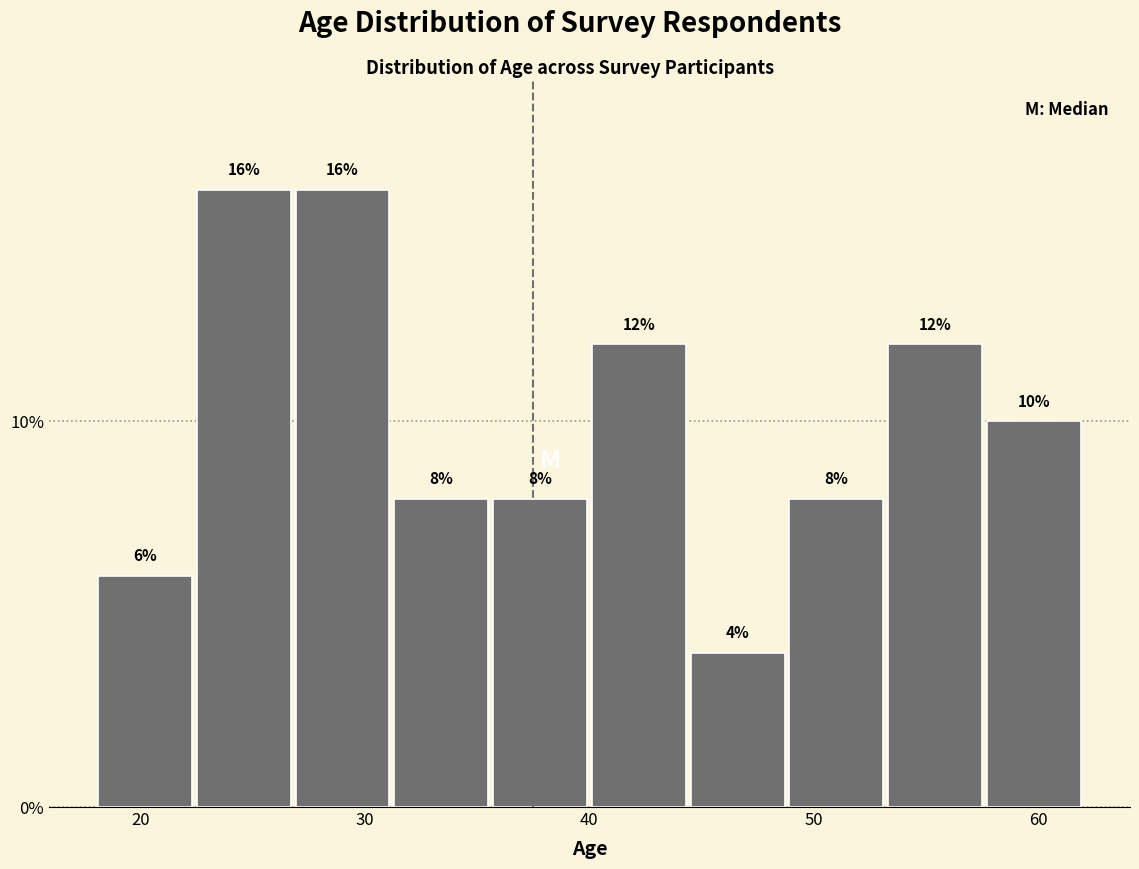

Reading left to right, list every bar in this chart as the range it spans on the x-axis followed by its height. The bar edges are not printed on the chart, so give them approximately, as read against the axis.

18.0 to 22.4: 6
22.4 to 26.8: 16
26.8 to 31.2: 16
31.2 to 35.6: 8
35.6 to 40.0: 8
40.0 to 44.4: 12
44.4 to 48.8: 4
48.8 to 53.2: 8
53.2 to 57.6: 12
57.6 to 62.0: 10